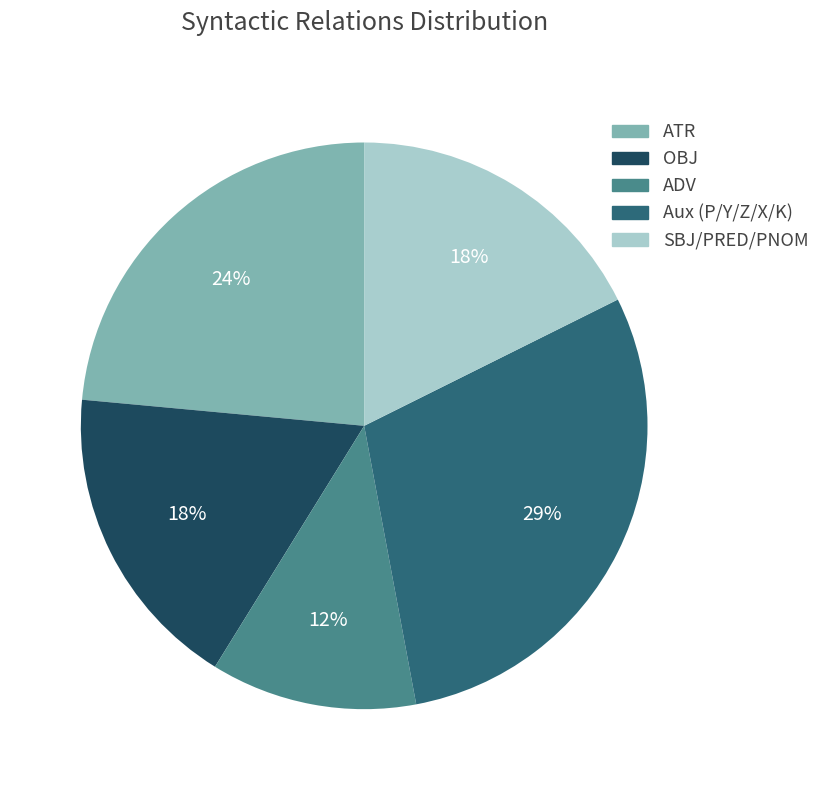

To the nearest percent, what is the average slice percentage?

20%